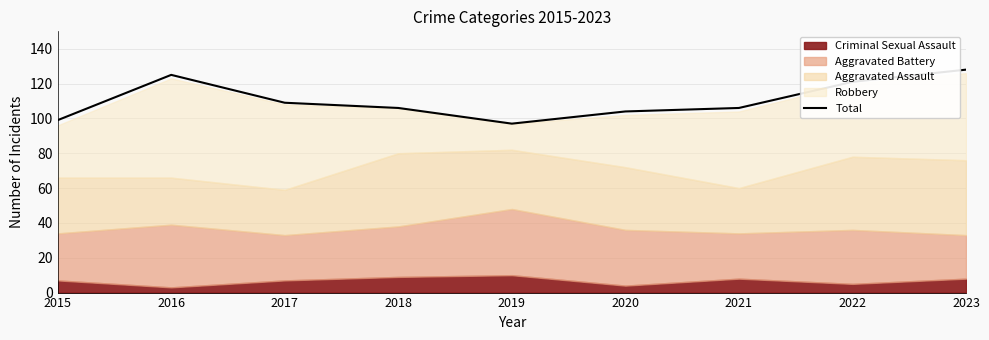

List the labels in order of value, smallest first.

2019, 2015, 2020, 2018, 2021, 2017, 2022, 2016, 2023